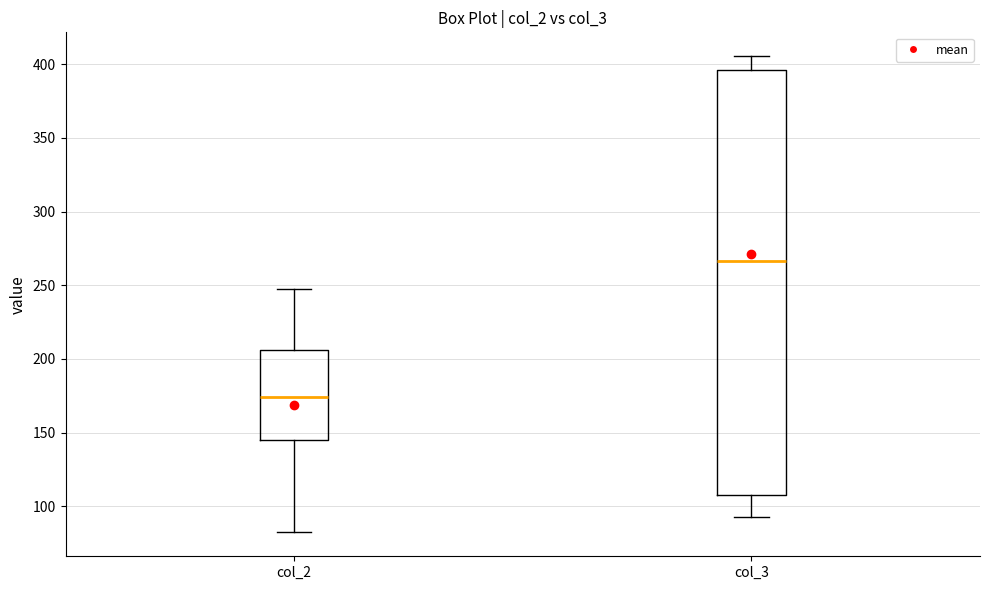

Comparing the boxes themselves (not the whiskers), which one is the tallest?

col_3